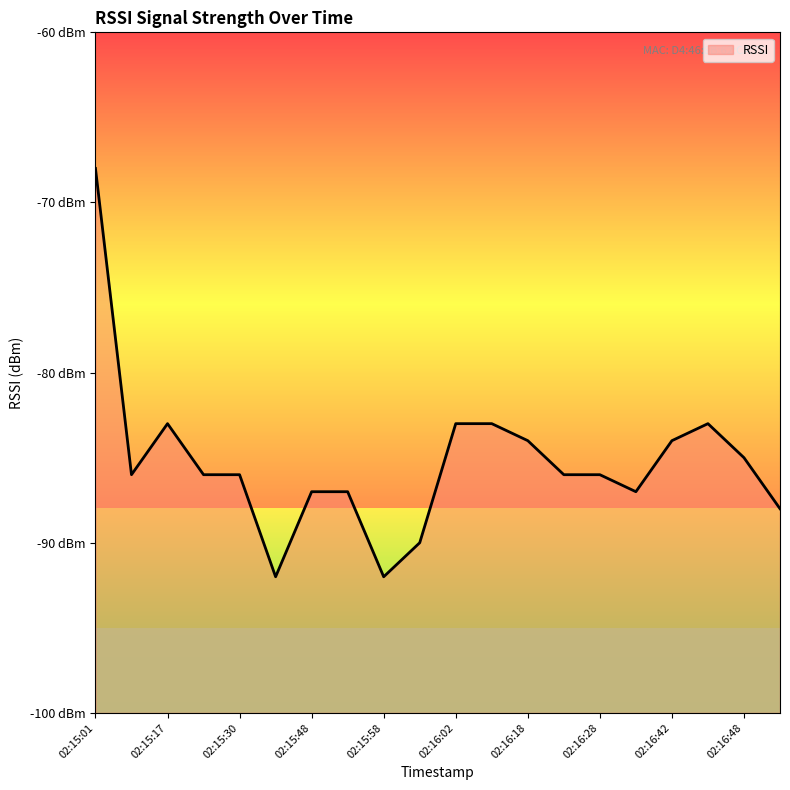

How many points are higher than both their immediate neighbors (excluding endpoints)?

2